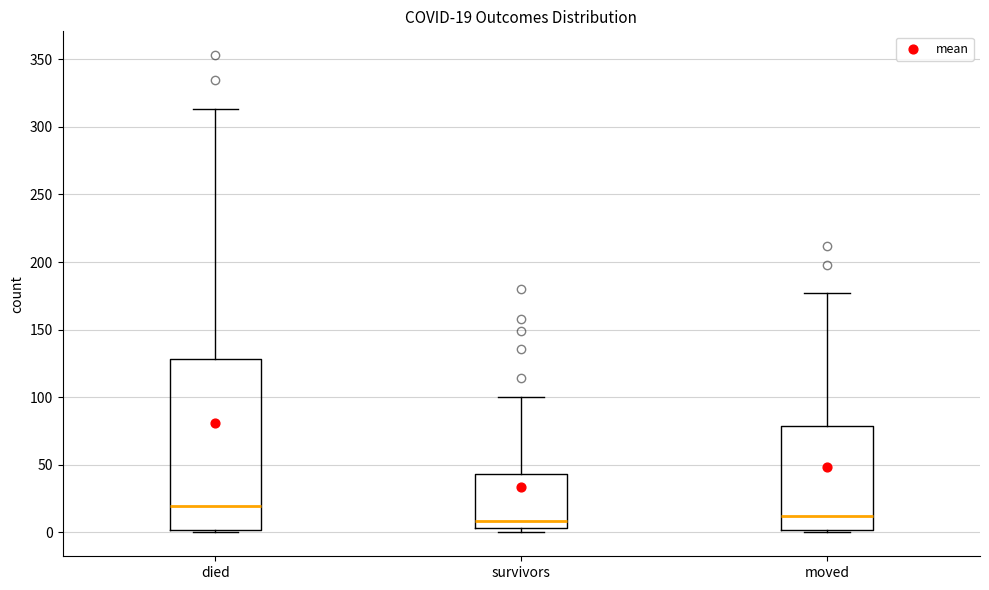

Comparing the boxes themselves (not the whiskers), which one is the tallest?

died